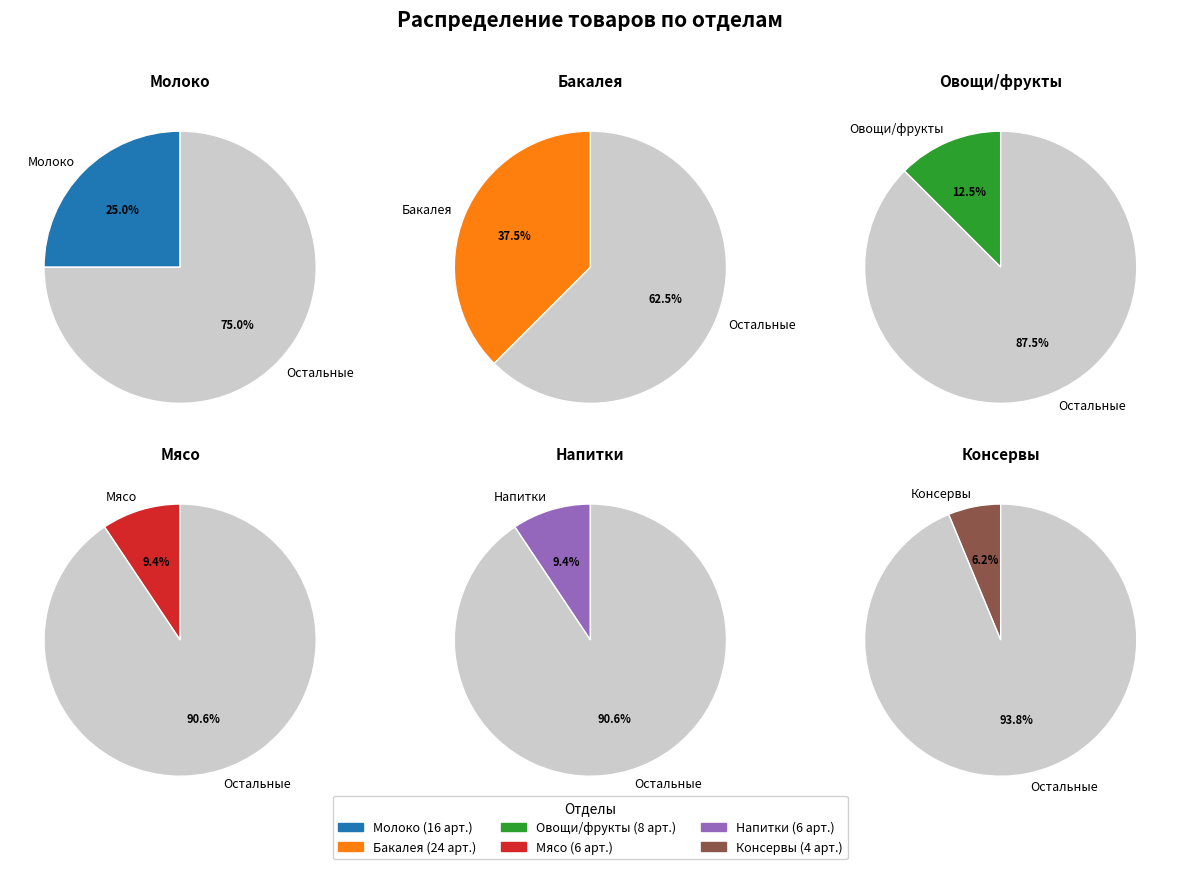

To the nearest percent, what is the difference between the largest and smallest slice percentages?

31%